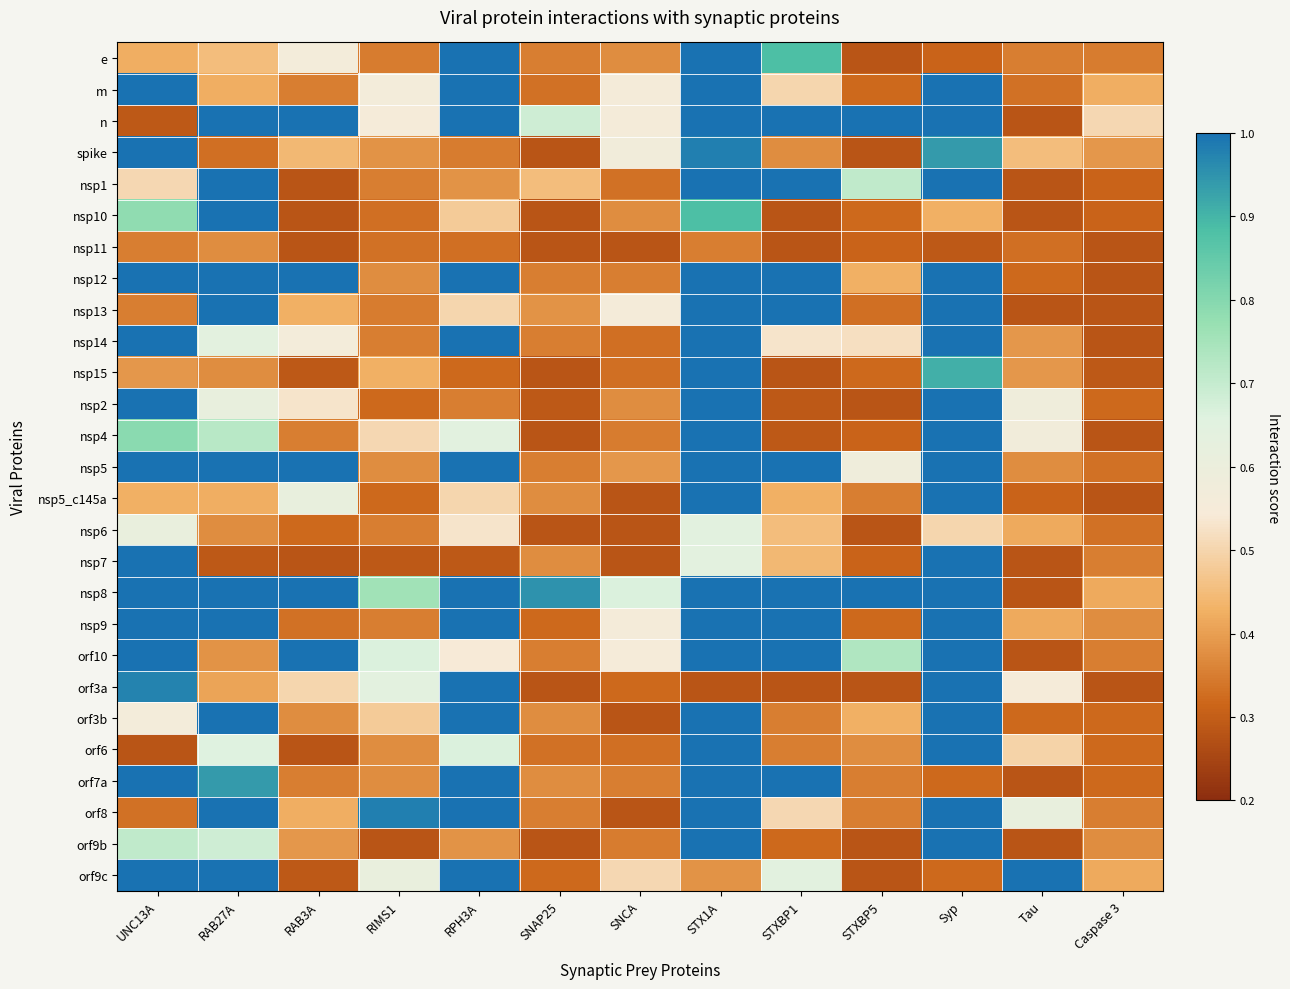

At RPH3A, list the series in order from smallest to largest.

nsp7, nsp15, nsp11, spike, nsp2, nsp1, orf9b, nsp10, nsp13, nsp5_c145a, nsp6, orf10, nsp4, orf6, e, m, n, nsp12, nsp14, nsp5, nsp8, nsp9, orf3a, orf3b, orf7a, orf8, orf9c